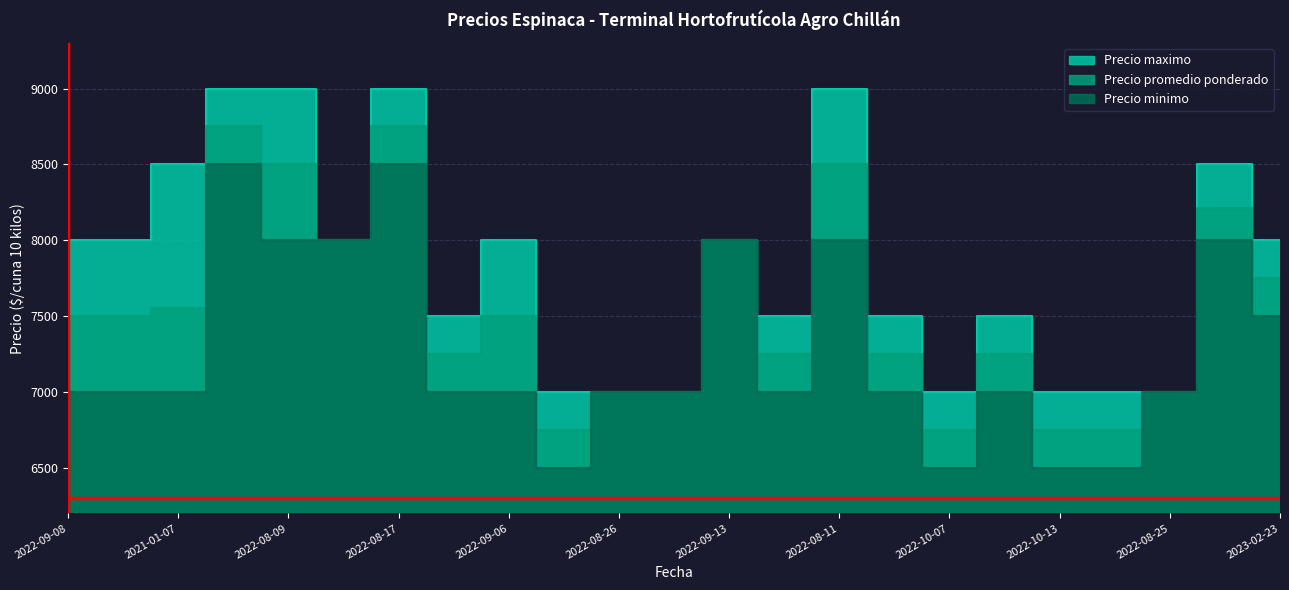

Read the Precio promedio ponderado value at 2022-09-09, to the nearest 50.

7250